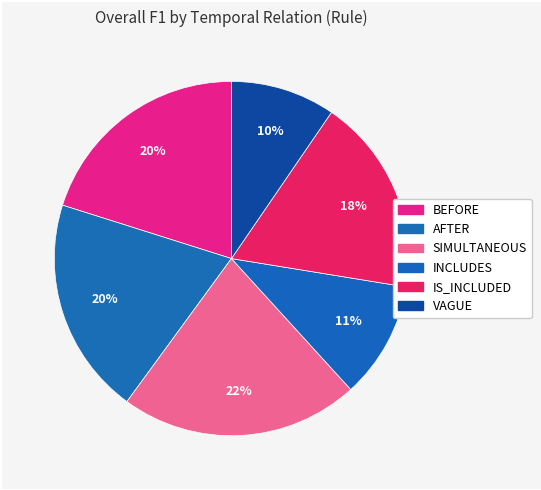

How many slices are in this pie chart?

6